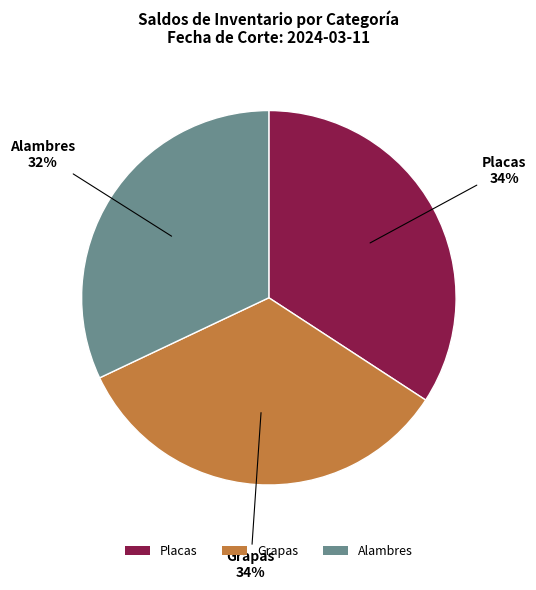

Does any single category account for the majority?

No